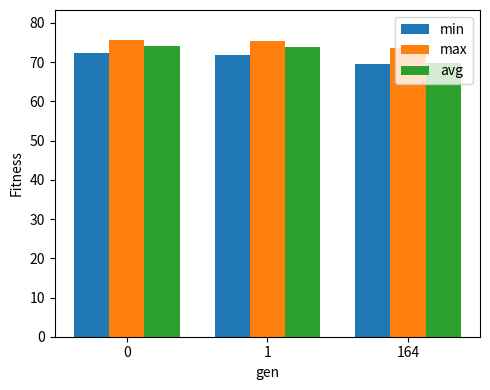

How many distinct data groups are displayed?

3